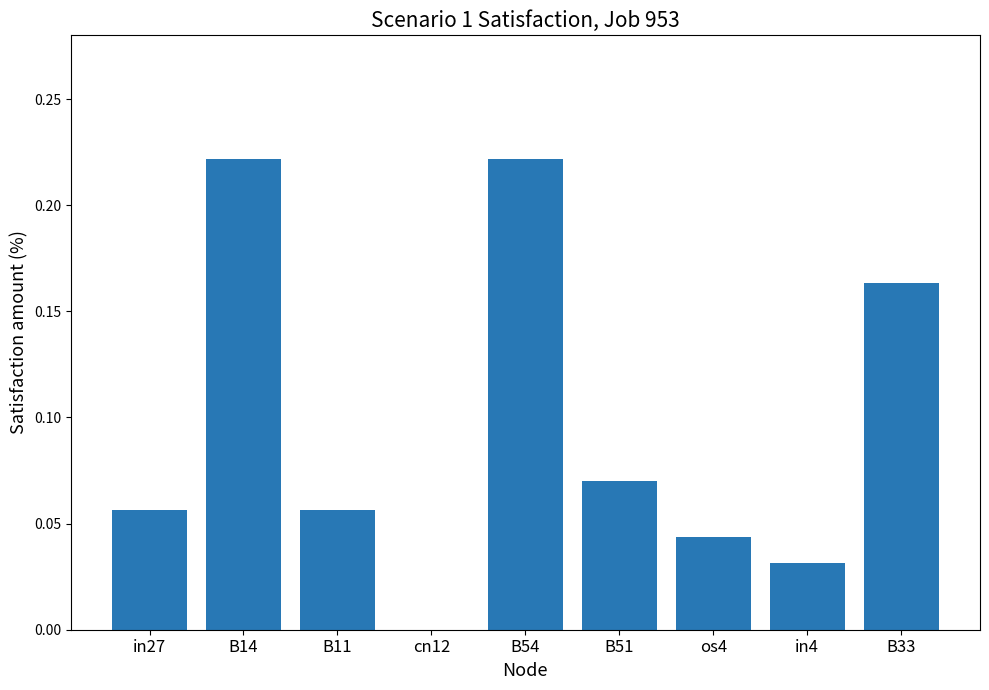

Which has a higher value, cn12 or B51?

B51